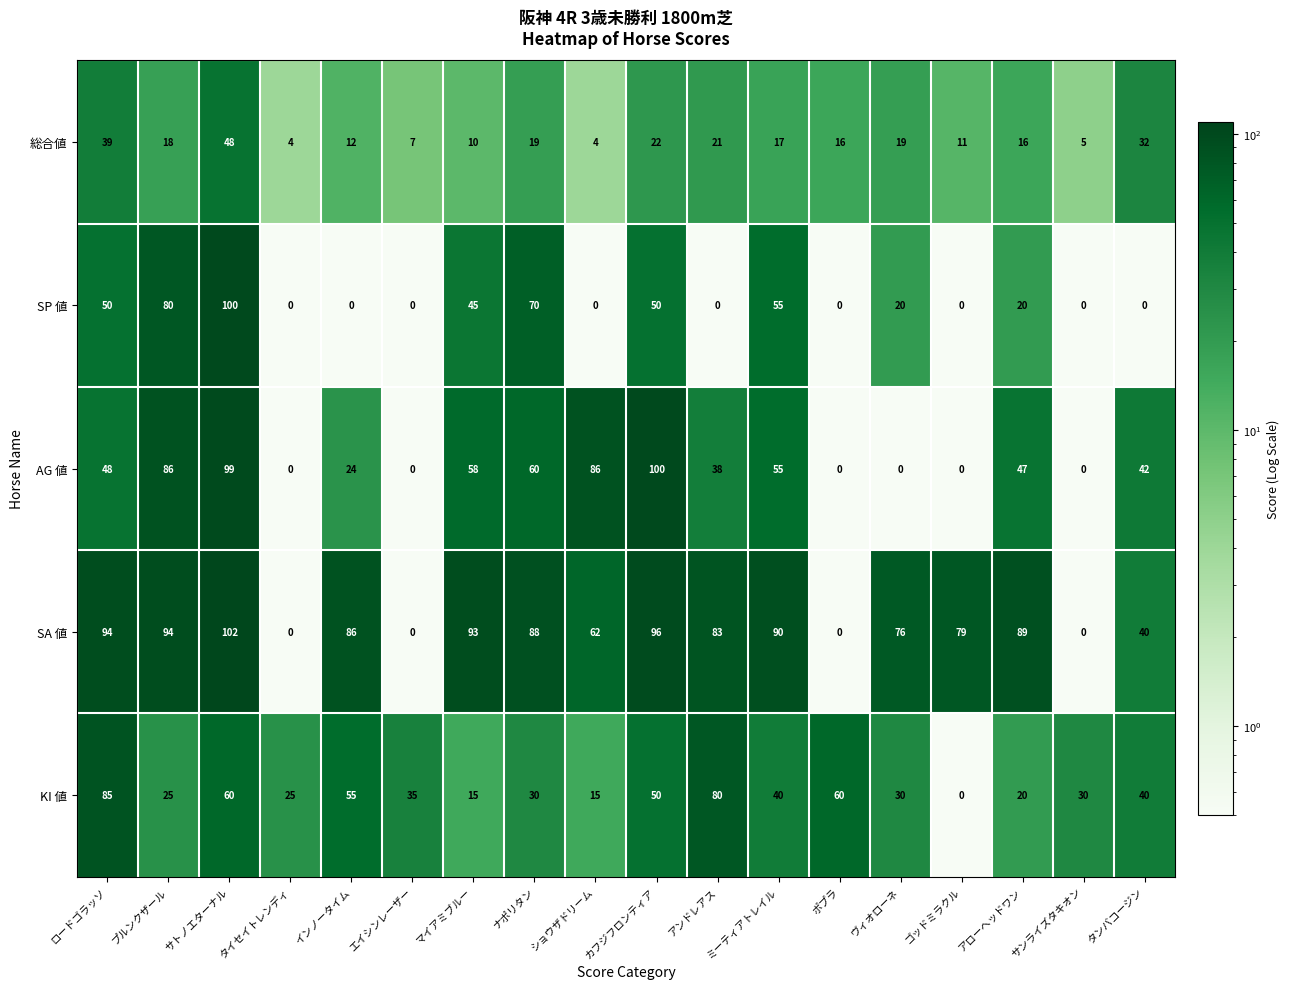

What is the difference between the second highest and minimum values in the AG 値 series?

99